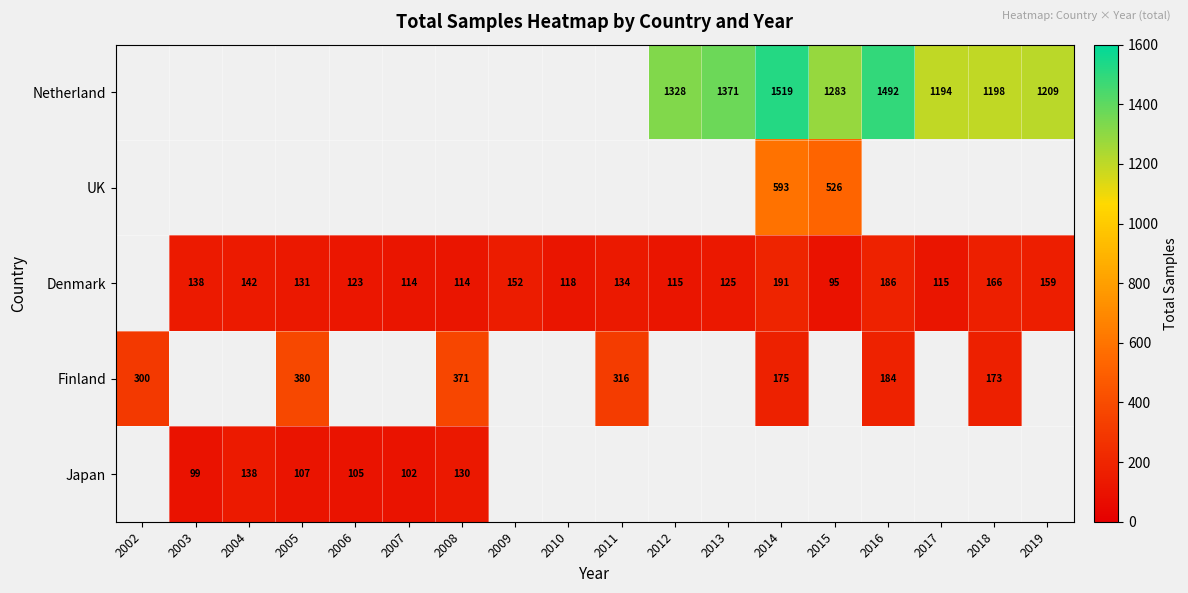

True or false: UK has a value of 593 at 2014.

True